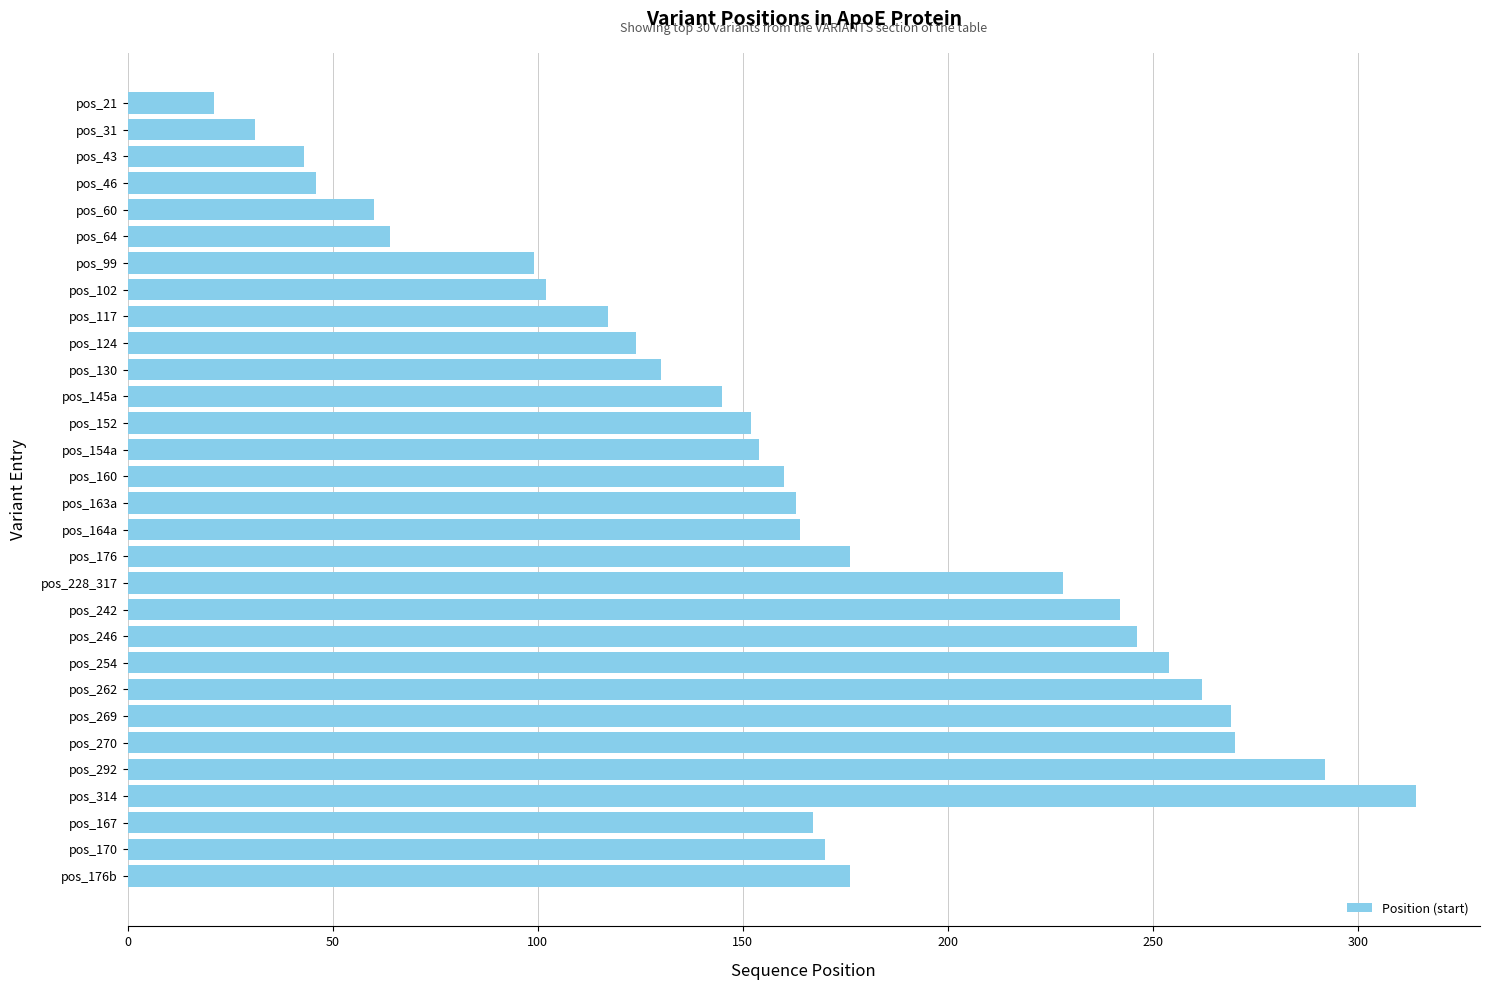

What is the sum of all values?

4841